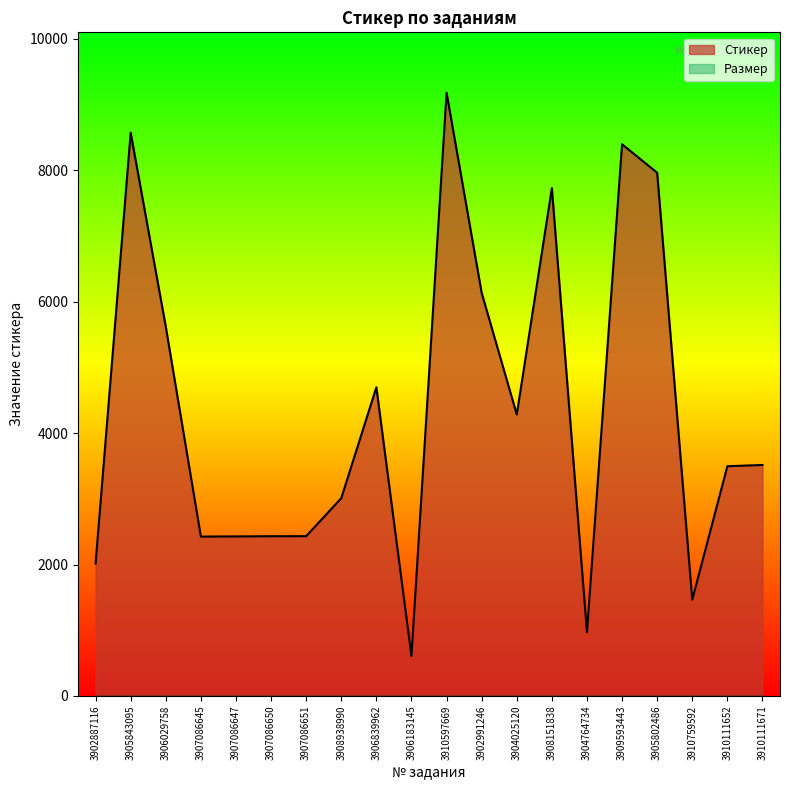

How many categories are shown in the chart?

20